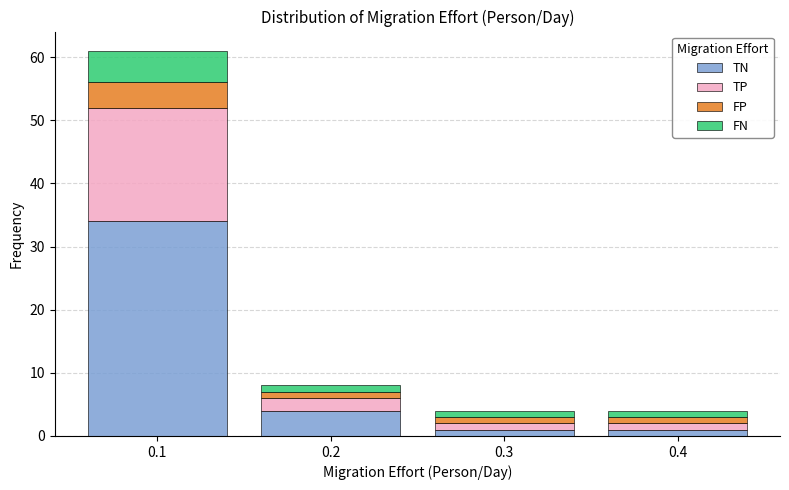

Reading left to right, what are the values for TN?

0.1=34	0.2=4	0.3=1	0.4=1